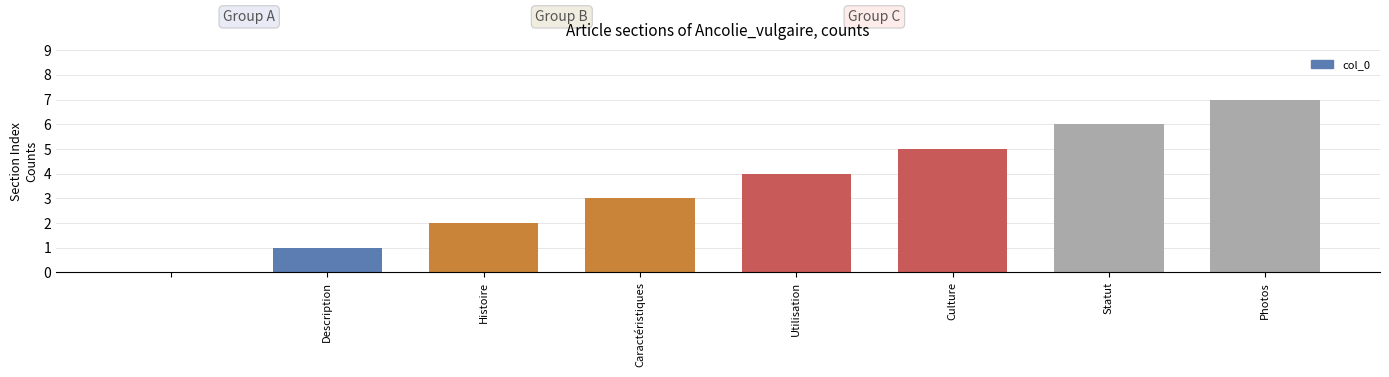

What is the sum of all values?

28